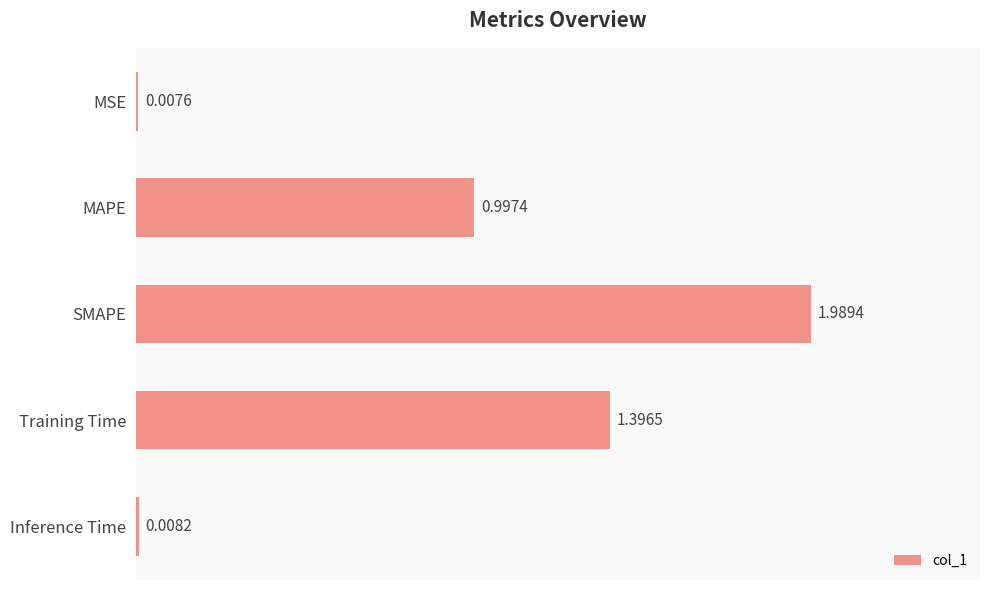

Rank the categories by value from lowest to highest.

MSE, Inference Time, MAPE, Training Time, SMAPE